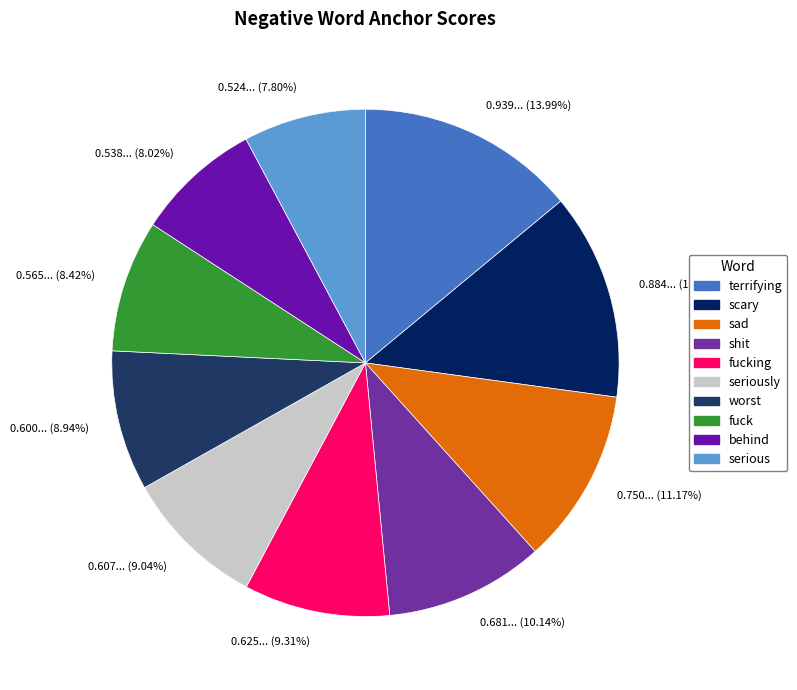

To the nearest percent, what is the combined percentage of fuck and scary?

22%